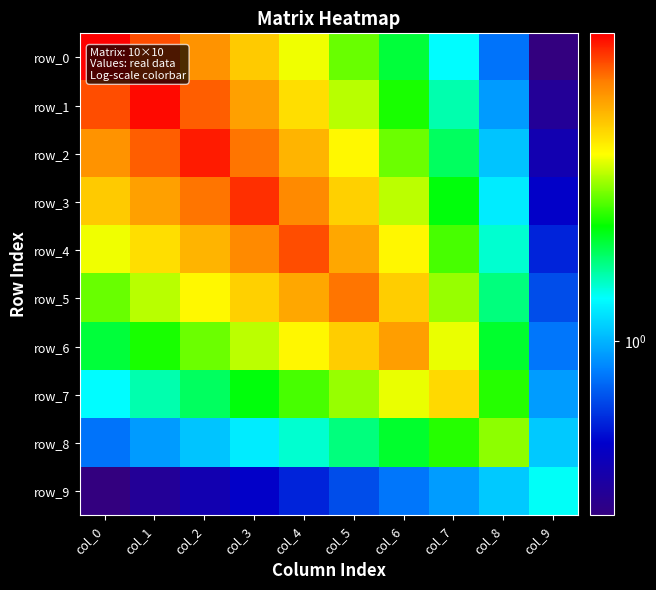

Which category has the lowest value across all series?

col_9